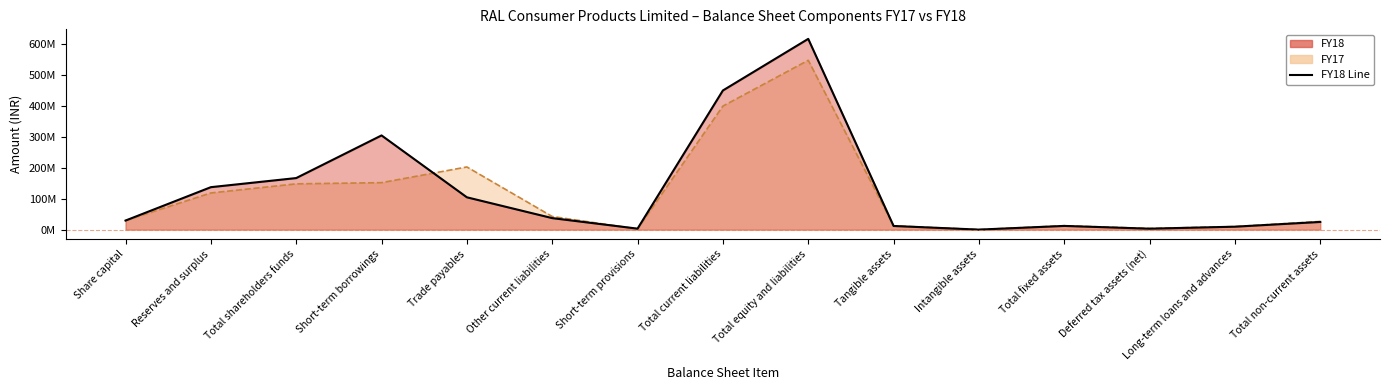

Which series has the largest range (max minus min)?

FY18